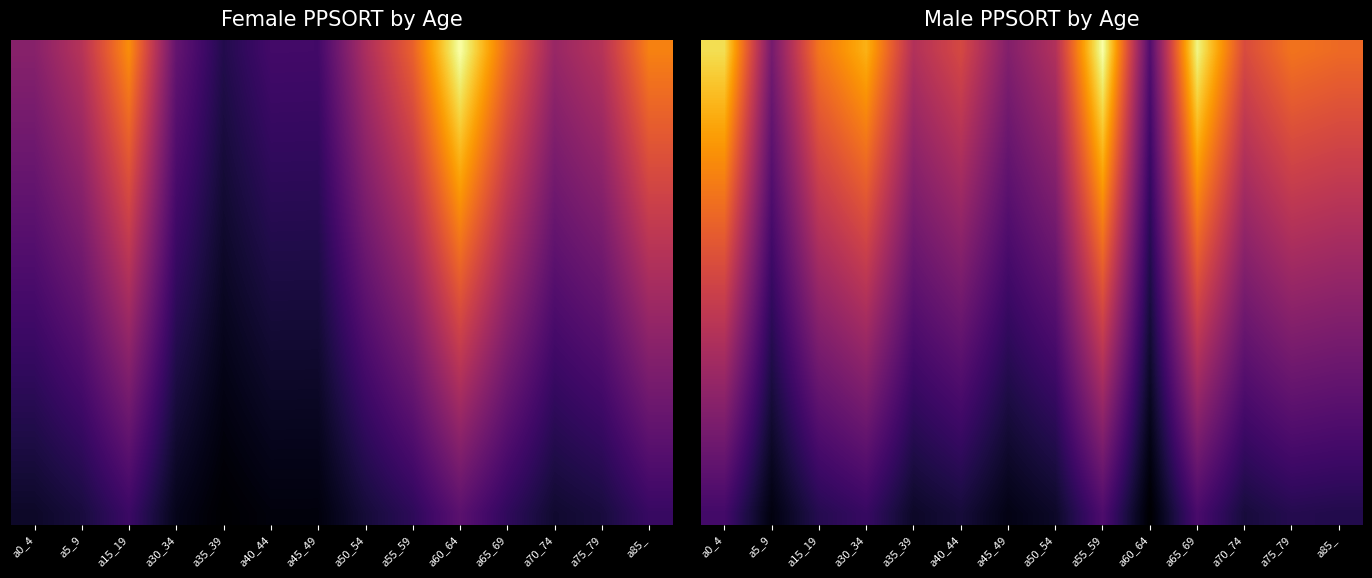

At which category does the chart reach its peak across all series?

a55_59